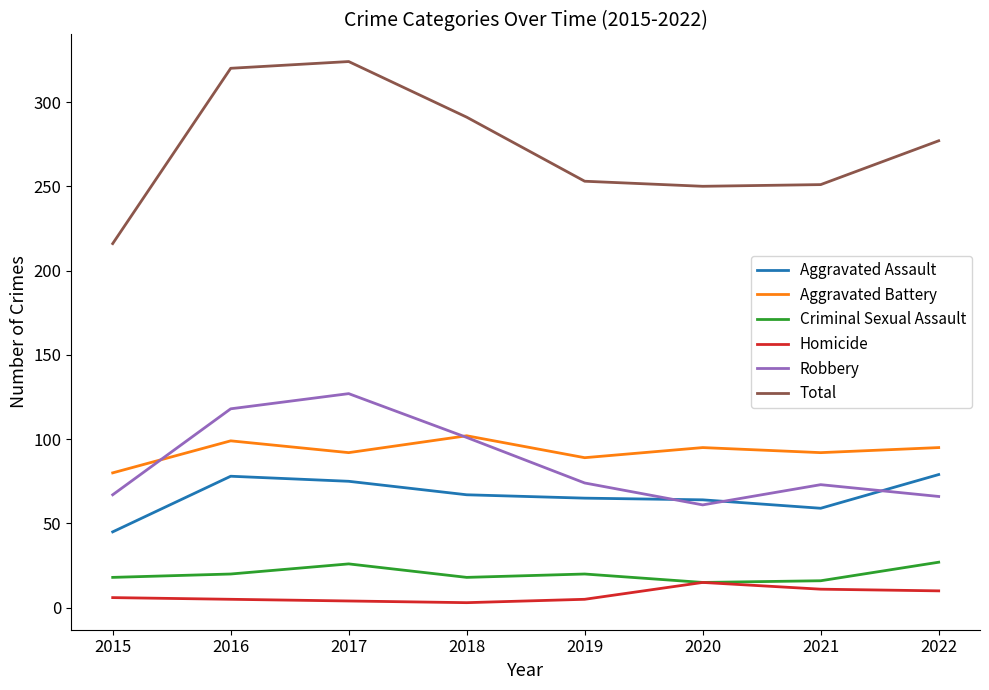

The Robbery series shows 152 at 2018. True or false?

False